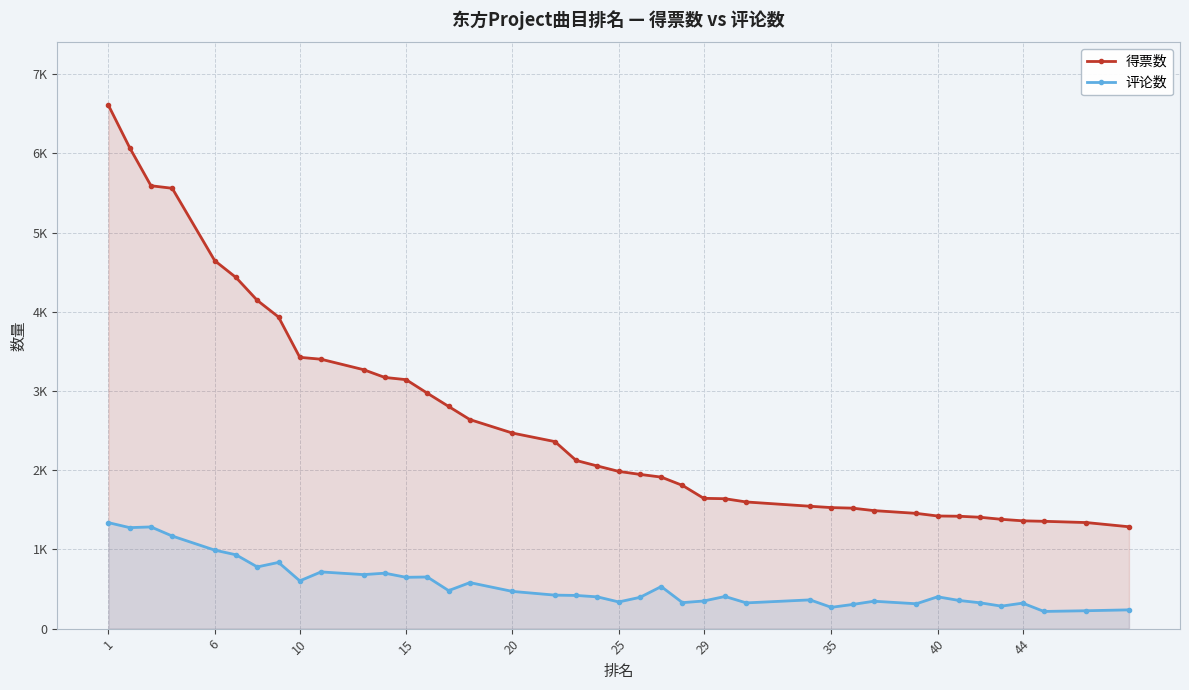

At which label does 得票数 first exceed 2053?

1